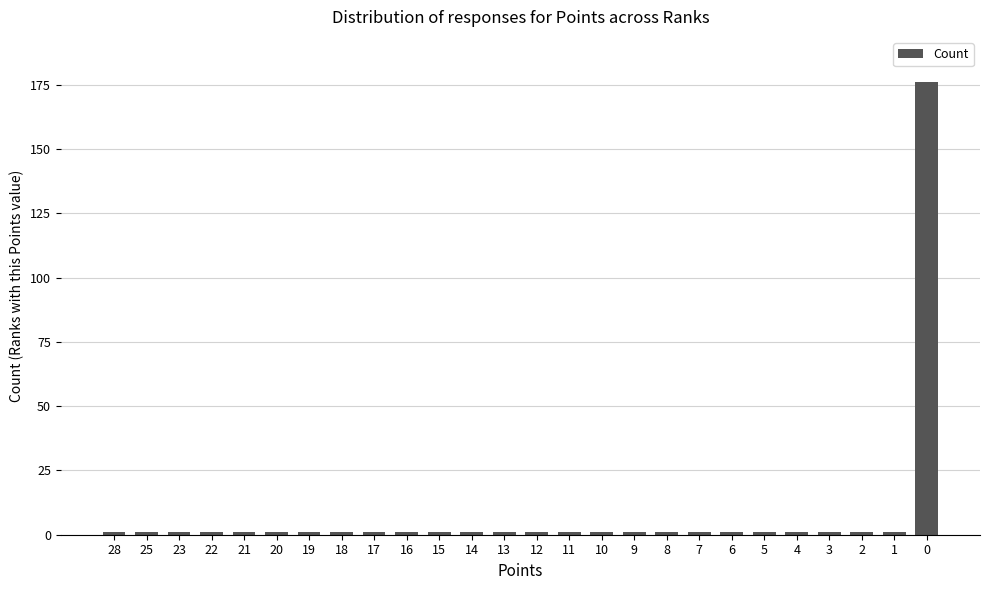

The chart shows a value of 1 at 8. True or false?

True